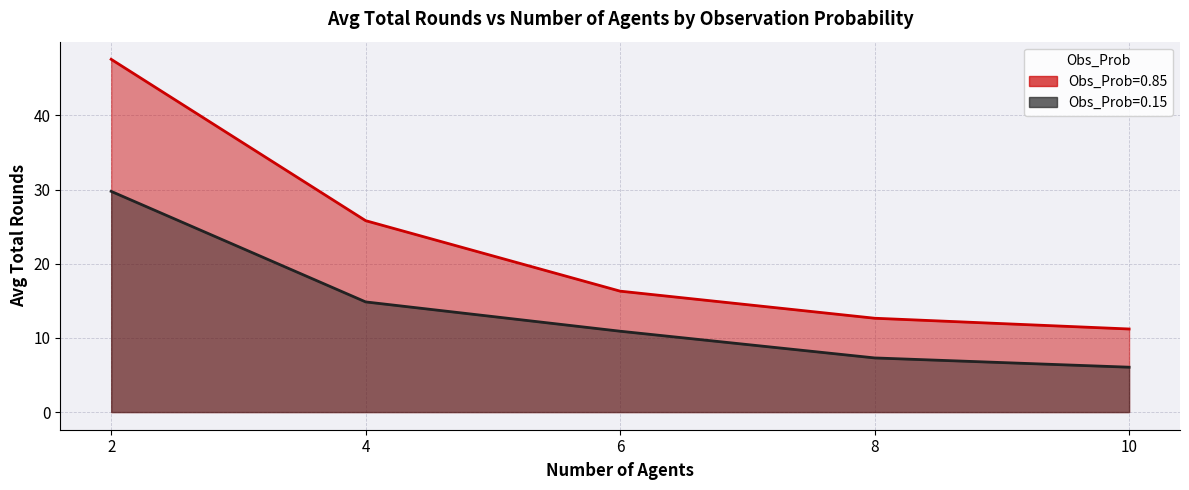

What is the average value of the Obs_Prob=0.85 series?

22.7